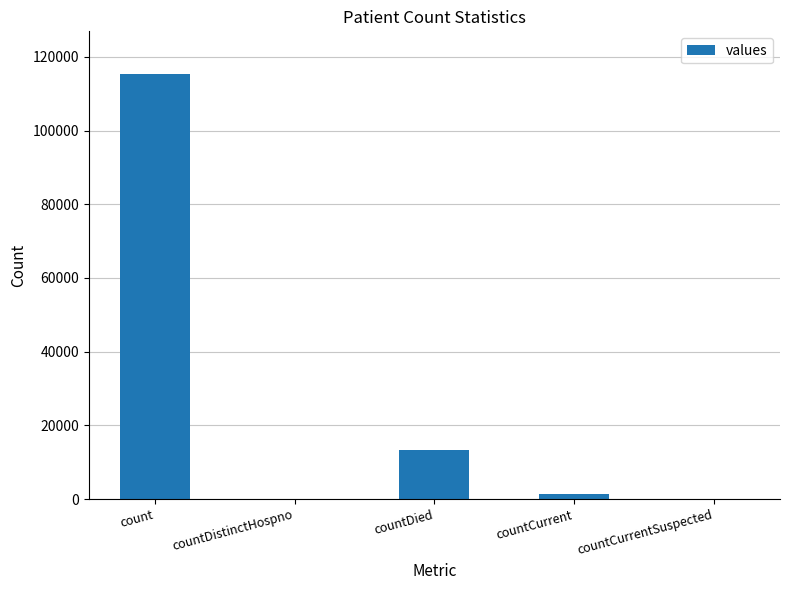

The value at count is 56309. True or false?

False